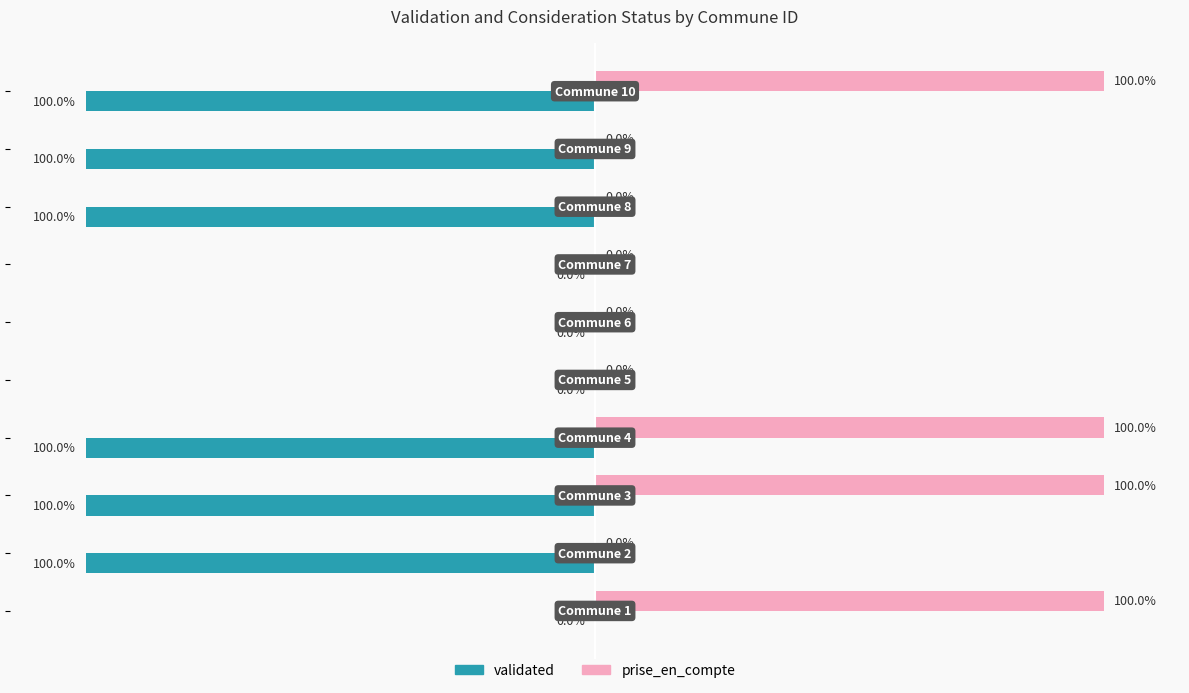

Which series has the largest total across all categories?

prise_en_compte